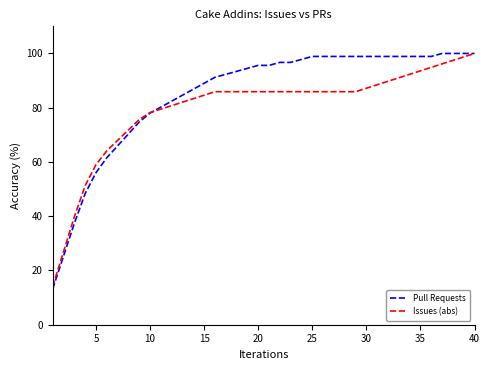

Which series has the largest total across all categories?

Pull Requests